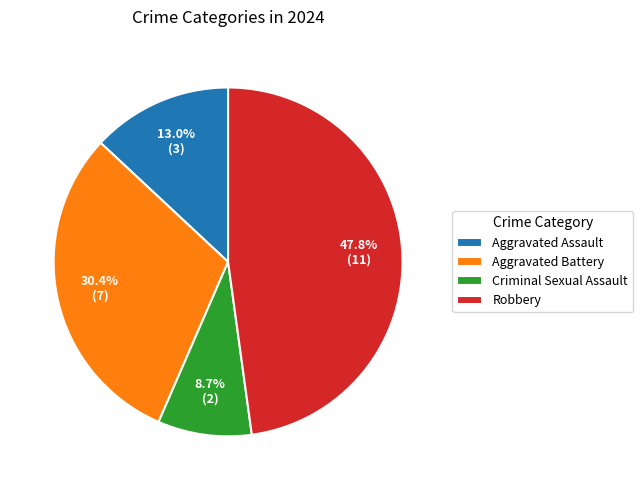

Count the number of slices in the pie.

4